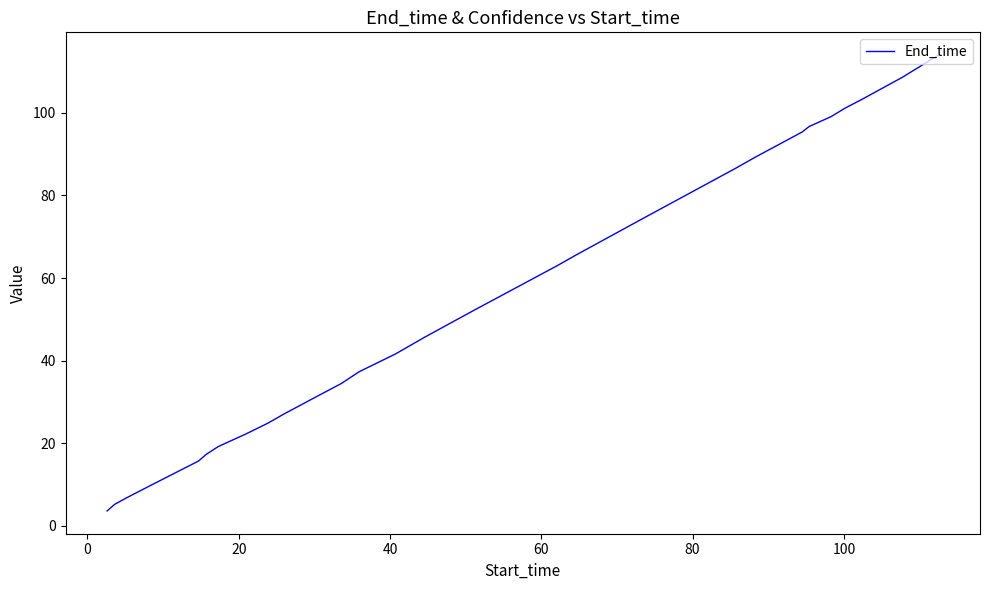

What is the minimum value shown in the chart?

3.6